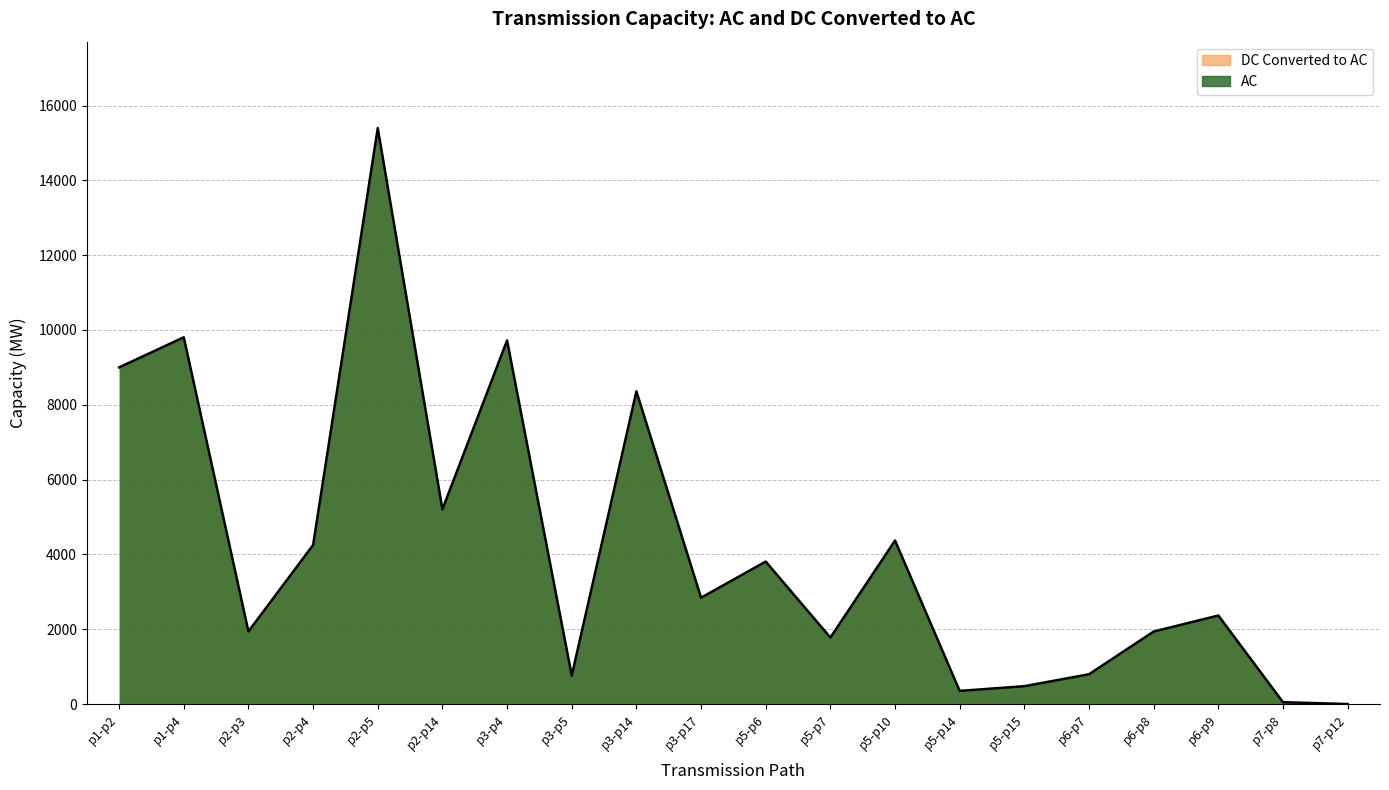

True or false: the data shows 3809 at p5-p6.

True